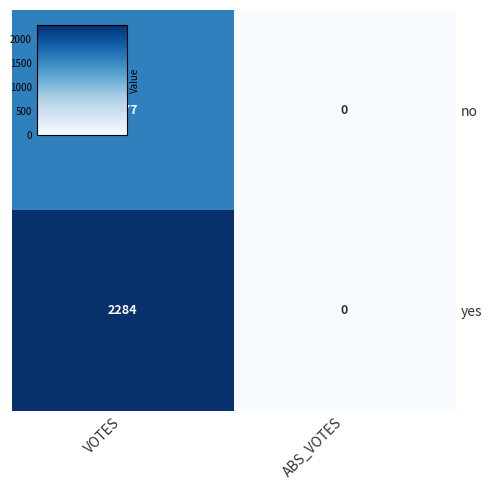

What is the difference between the maximum and minimum values in the no series?

1577